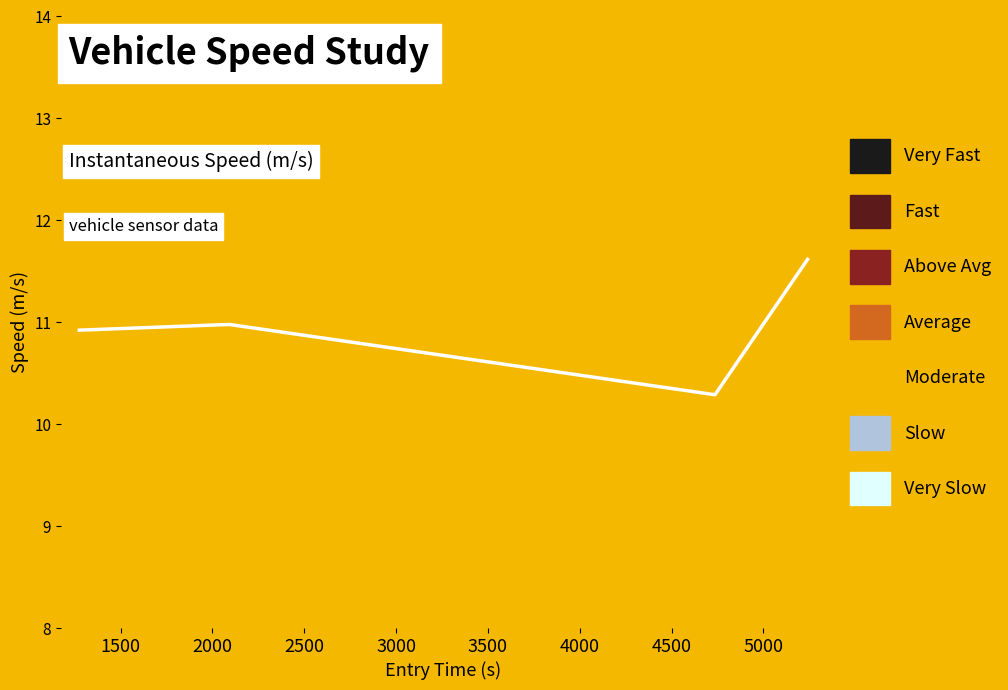

What is the smallest value displayed?

10.3